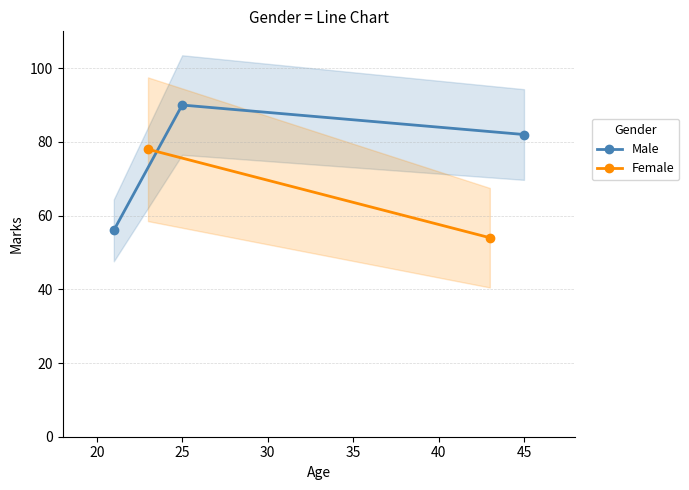

What is the value of the 3rd point from the left?

82